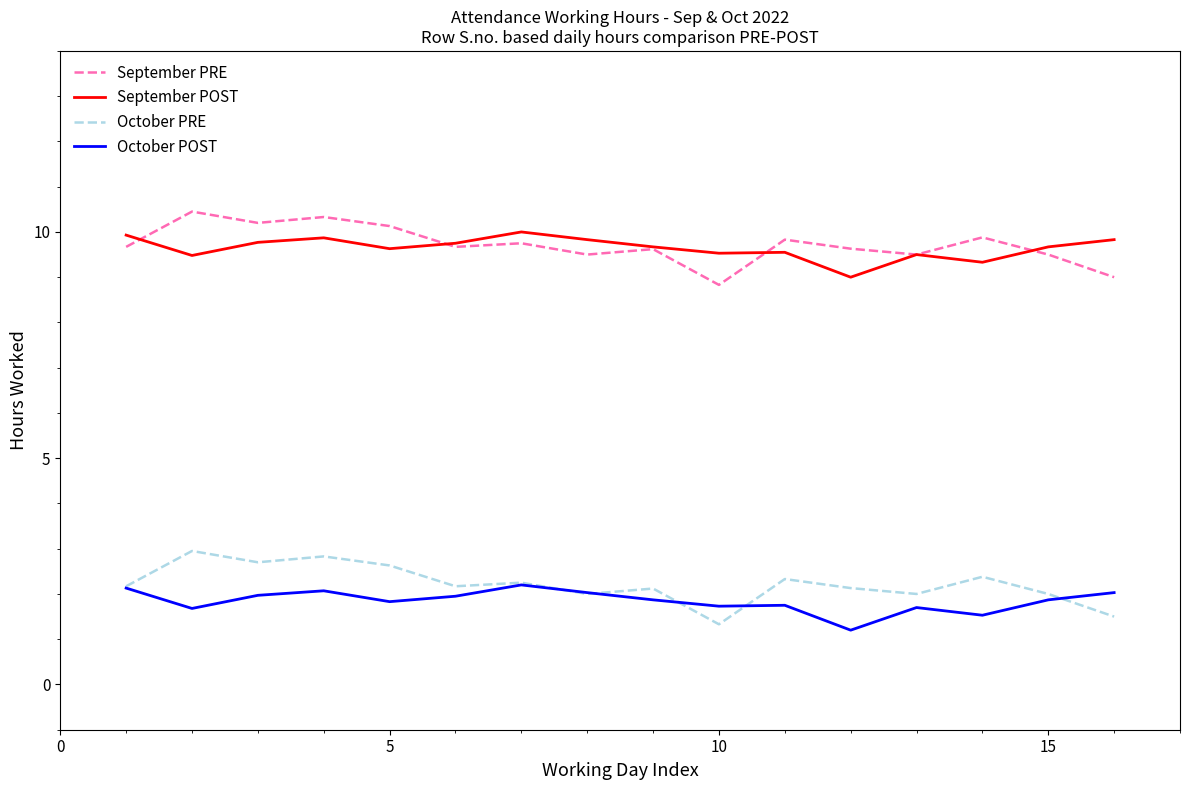

What is the maximum value for October POST?

2.2